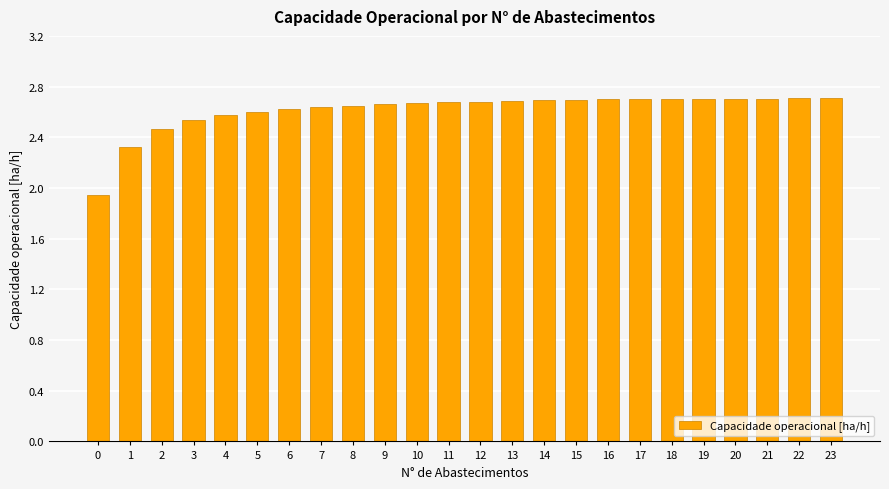

Where does the data first go above 2?

1